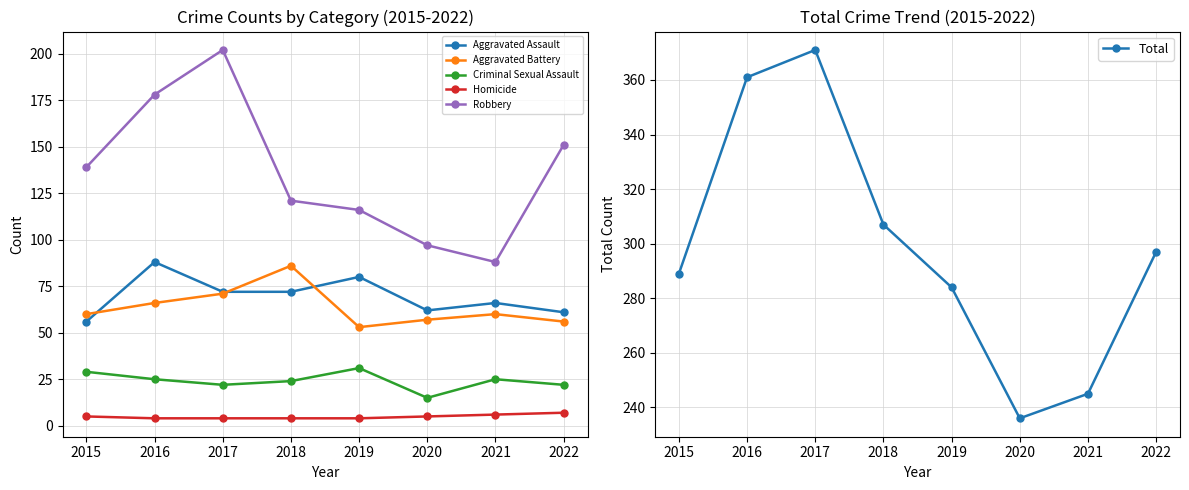

Which has a higher value, 2016 or 2019?

2016